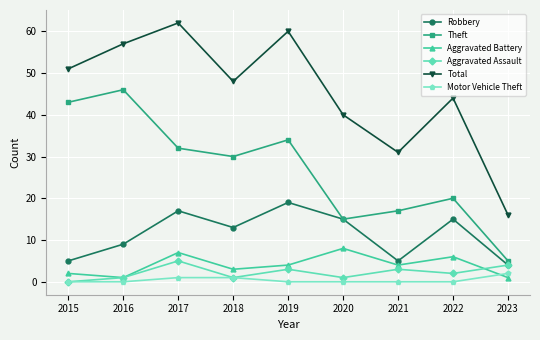

Which category has the highest value in the Robbery series?

2019